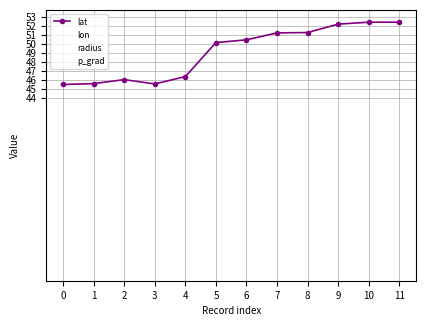

How many data points in lon are less than 27?

6